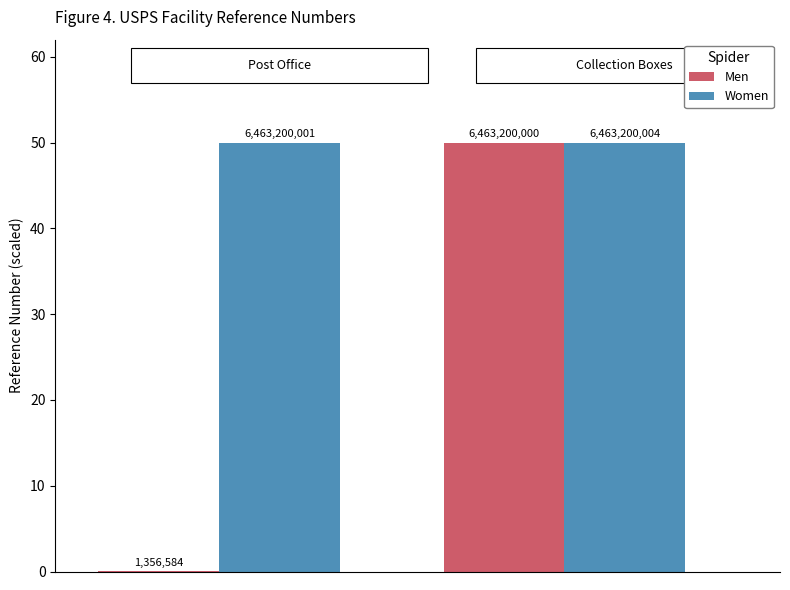

What is the difference between the maximum and minimum values in the Men series?

50.0